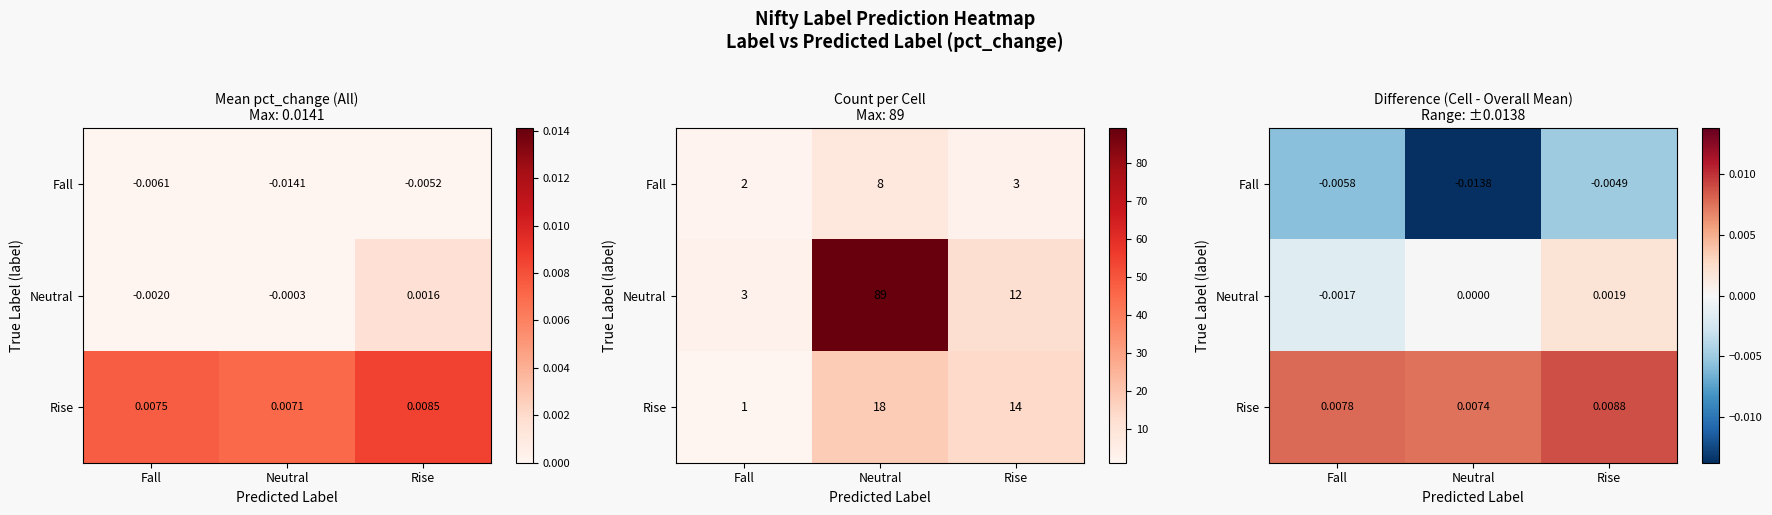

At which label does Neutral first exceed 0?

Neutral